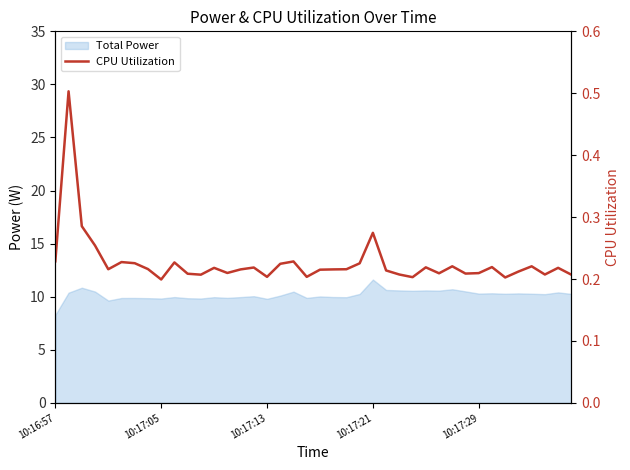

Does the chart display data point markers on the line(s)?

No